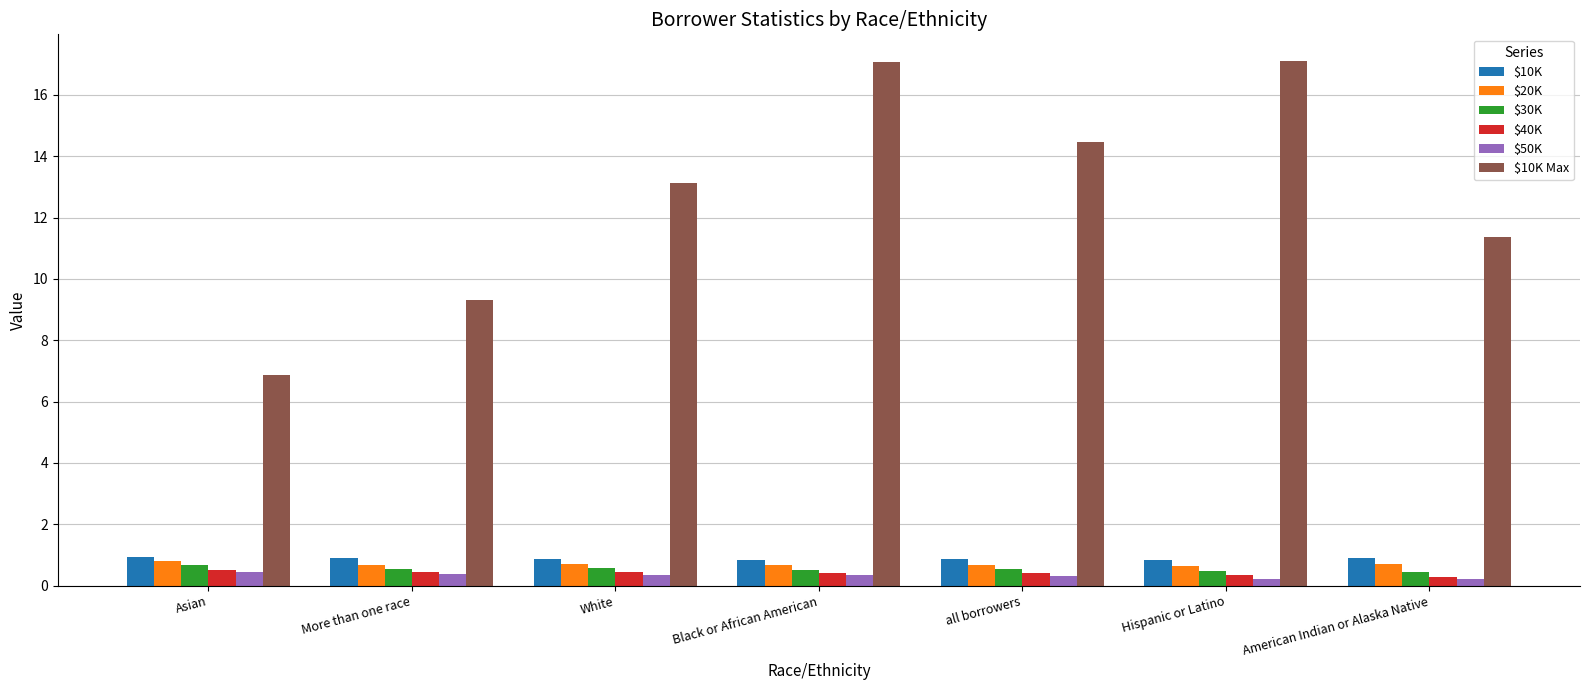

What is the lowest value of the $10K Max series?

6.9